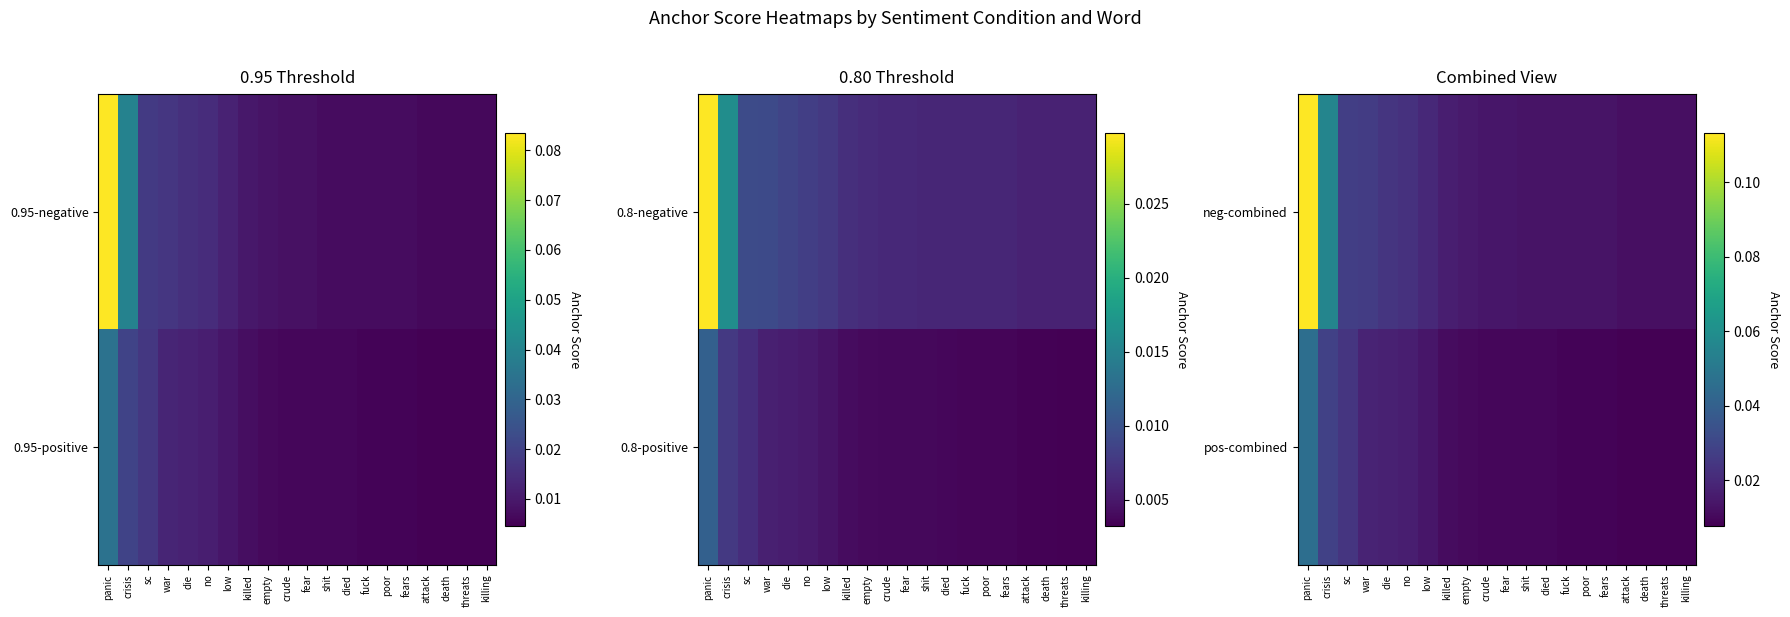

Reading right to left, extract all data points from this chart.

neg-combined: killing=0.0	threats=0.0	death=0.0	attack=0.0	fears=0.0	poor=0.0	fuck=0.0	died=0.0	shit=0.0	fear=0.0	crude=0.0	empty=0.0	killed=0.0	low=0.0	no=0.0	die=0.0	war=0.0	sc=0.0	crisis=0.1	panic=0.1
pos-combined: killing=0.0	threats=0.0	death=0.0	attack=0.0	fears=0.0	poor=0.0	fuck=0.0	died=0.0	shit=0.0	fear=0.0	crude=0.0	empty=0.0	killed=0.0	low=0.0	no=0.0	die=0.0	war=0.0	sc=0.0	crisis=0.0	panic=0.0